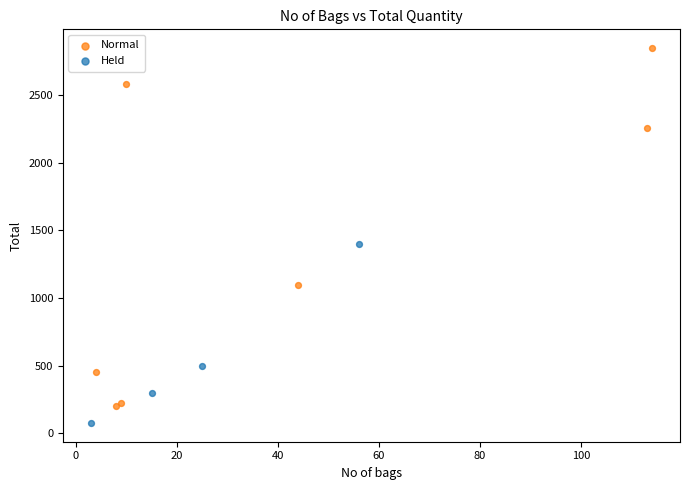

Which series contains the lowest Y value?

Held